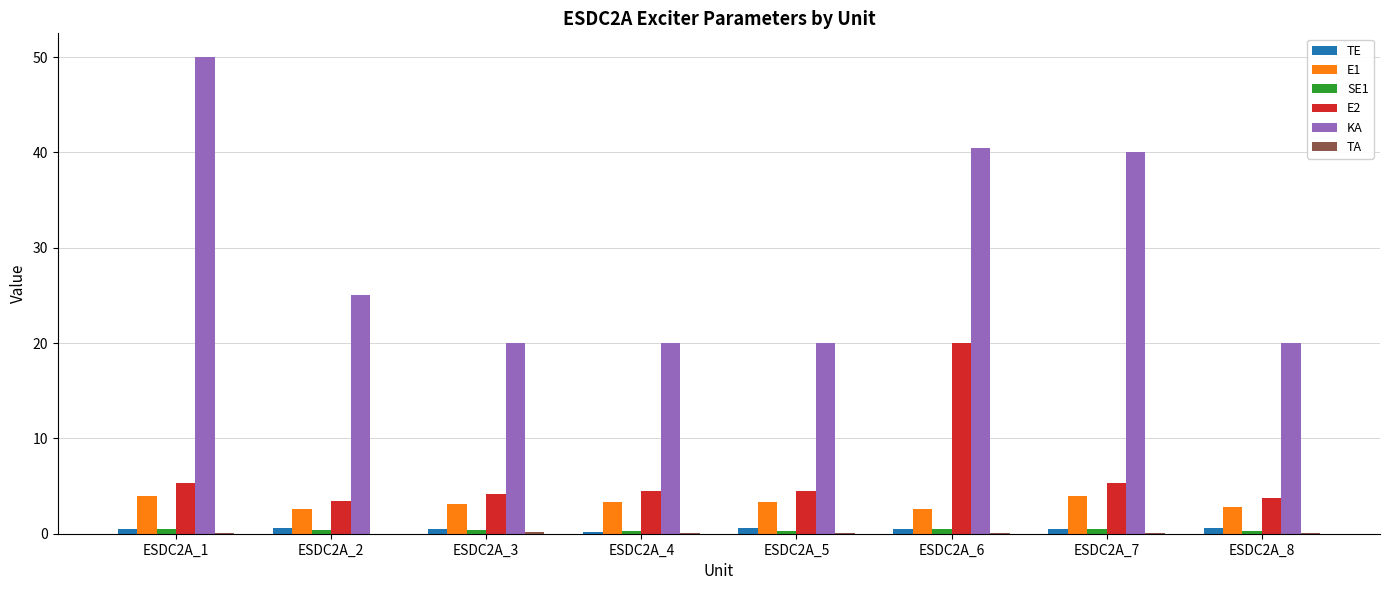

Which series changed the most between ESDC2A_3 and ESDC2A_7?

KA